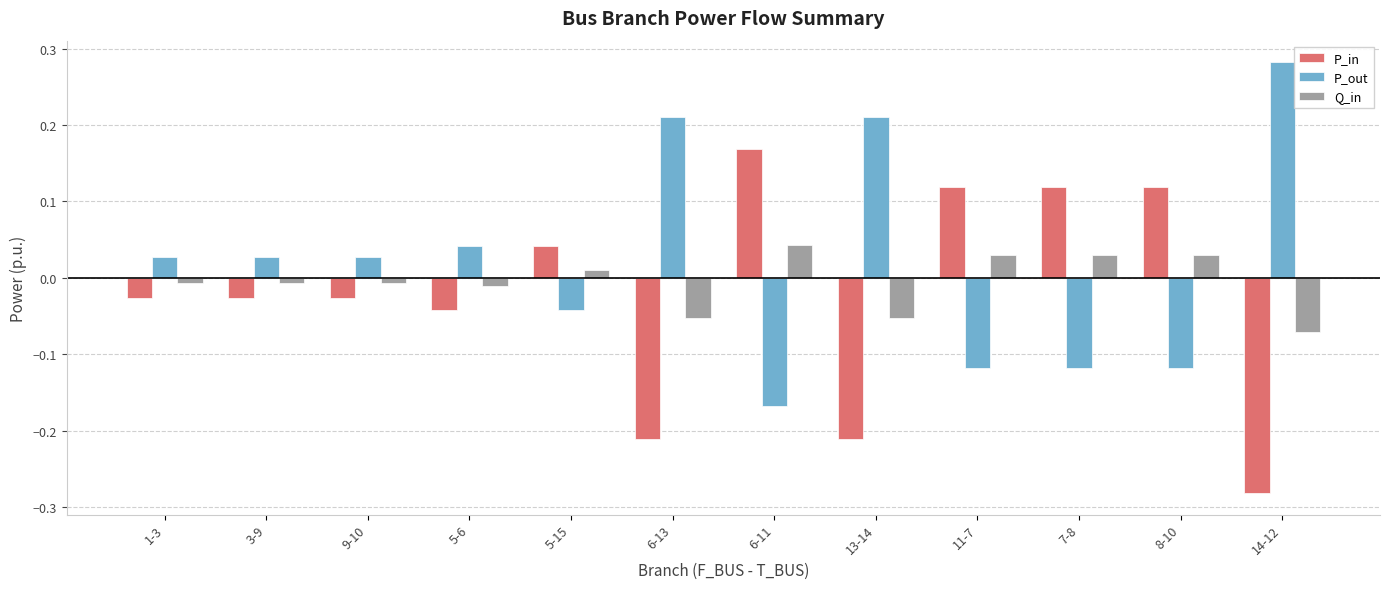

What is the difference between the maximum and second lowest values in the P_in series?

0.4